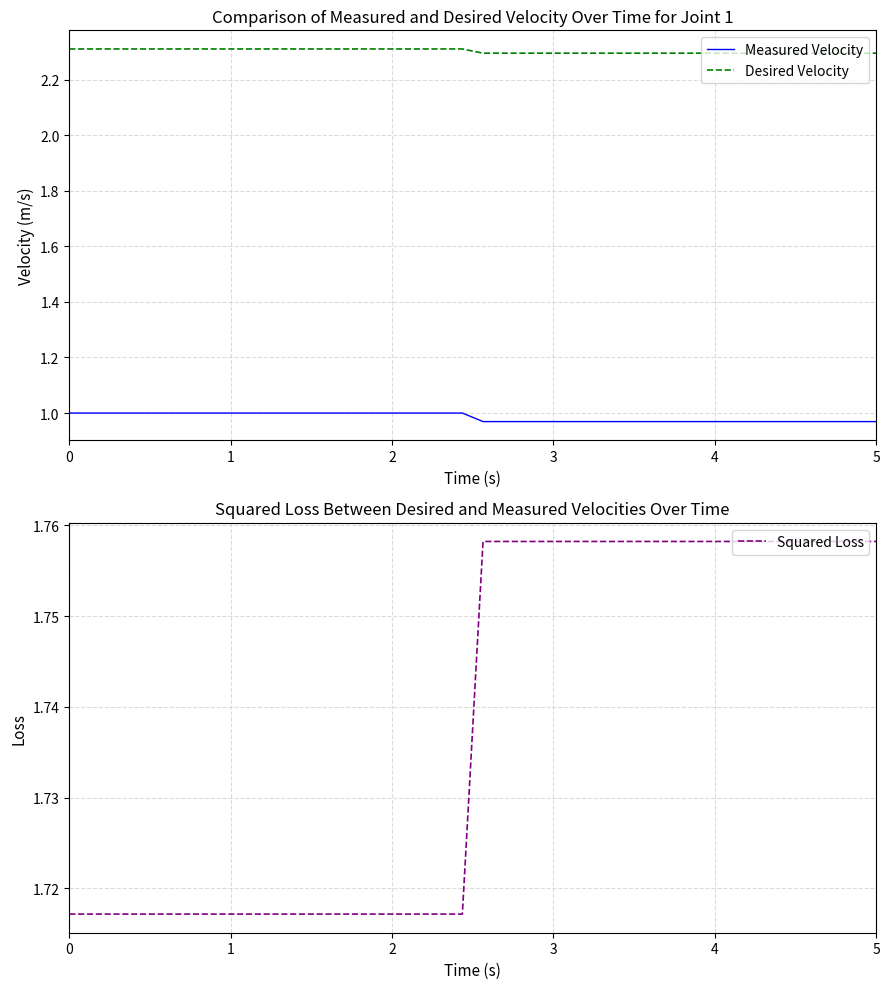

What is the value of the Squared Loss point at the 15th from the left?

1.7